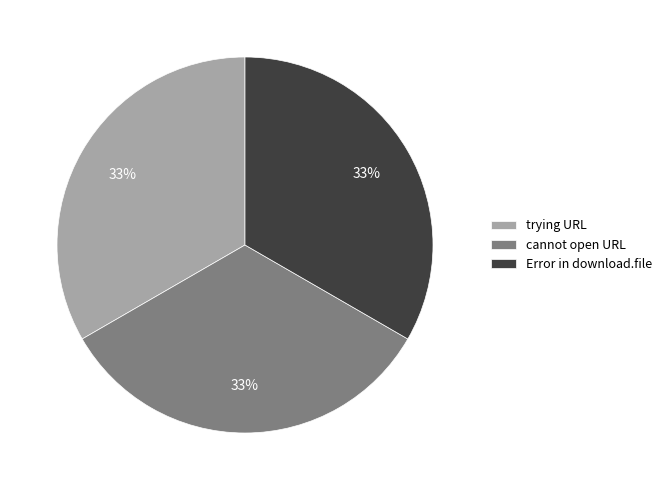

Does cannot open URL represent more than half of the total?

No